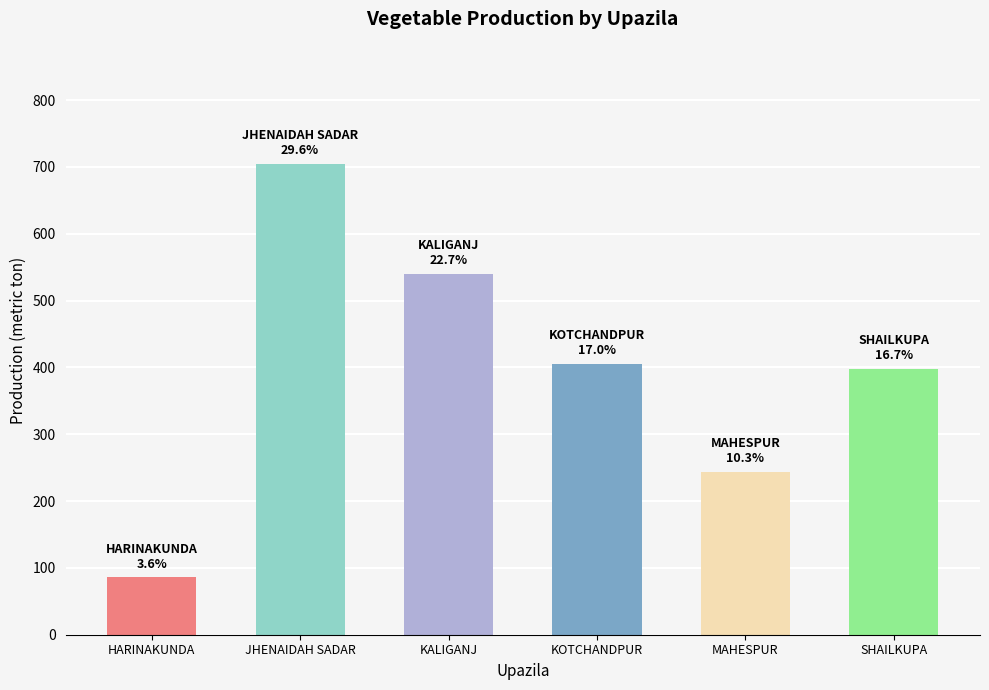

True or false: the data shows 705 at JHENAIDAH SADAR.

True